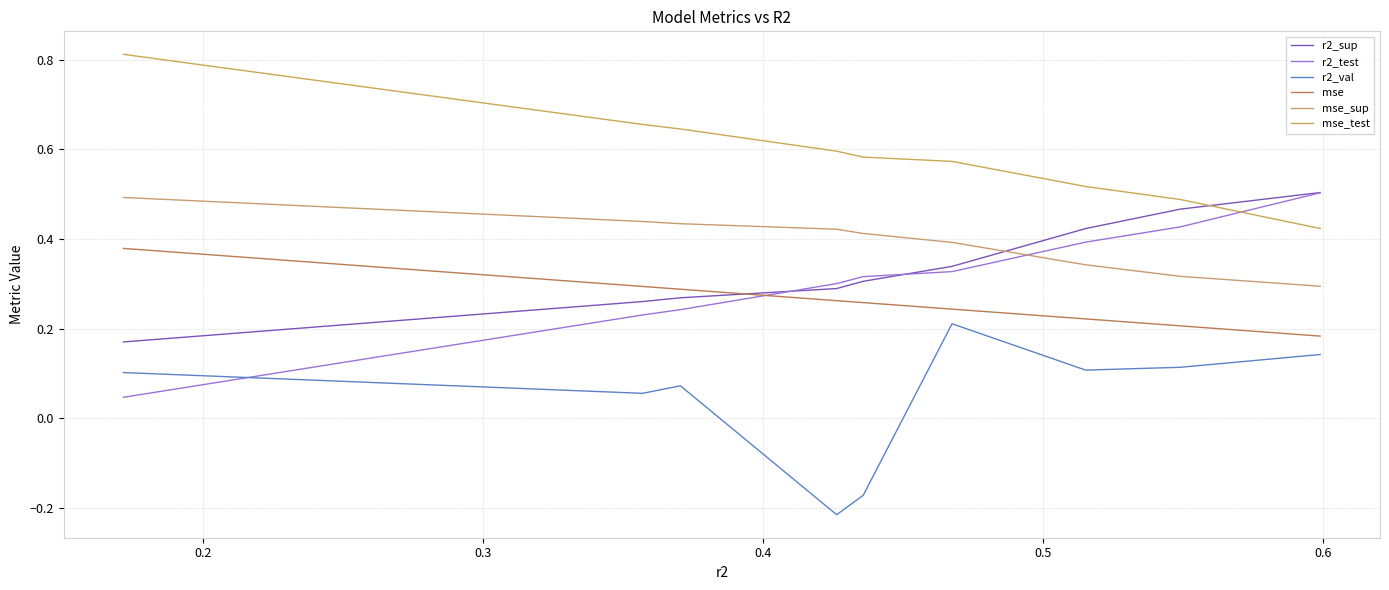

Is it true that r2_test equals 0.3 at 7?

False